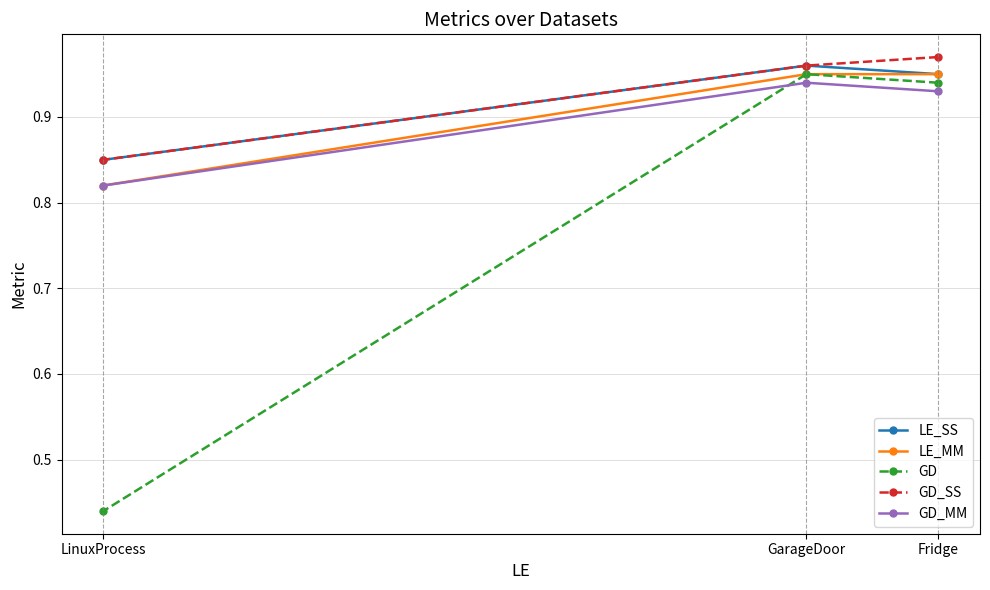

List the series in order of their peak value, lowest first.

GD_MM, LE_MM, GD, LE_SS, GD_SS